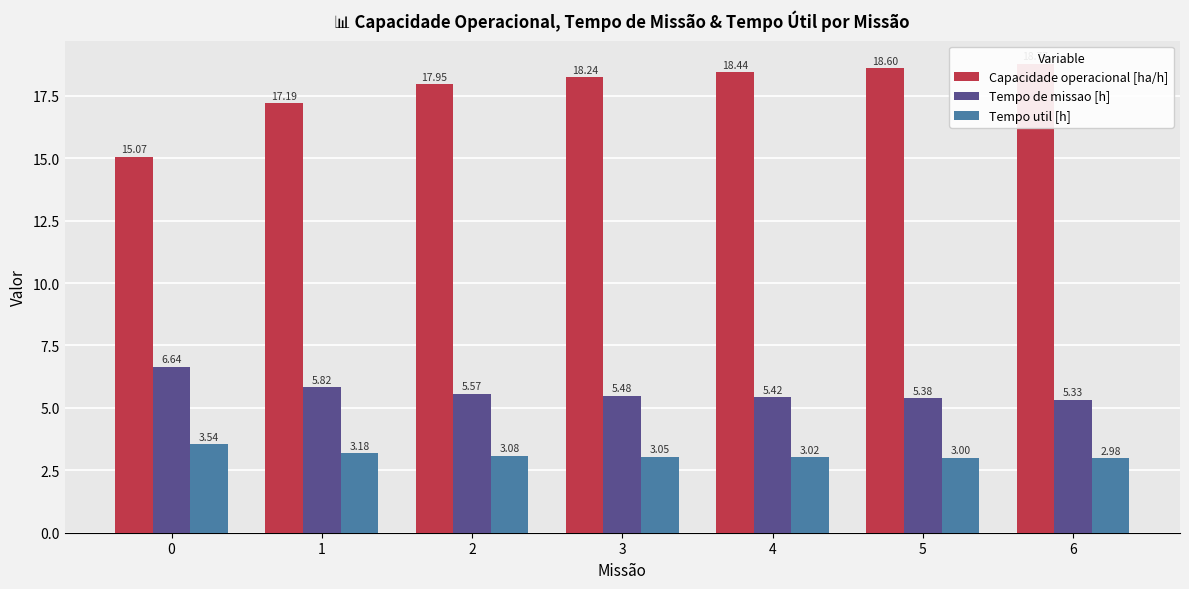

Read the Tempo util [h] value at 1.

3.2